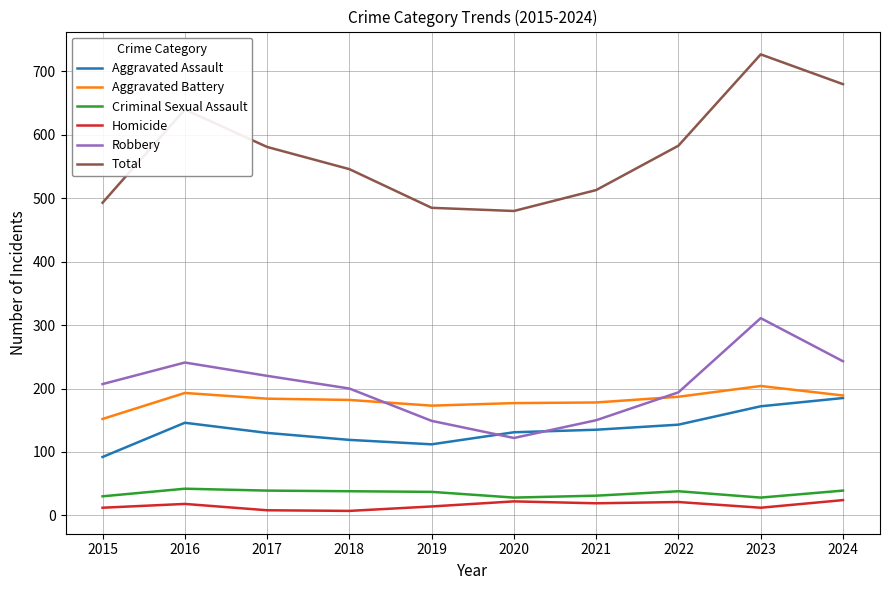

Is the value of Robbery at 2023 greater than the value of Aggravated Battery at 2022?

Yes